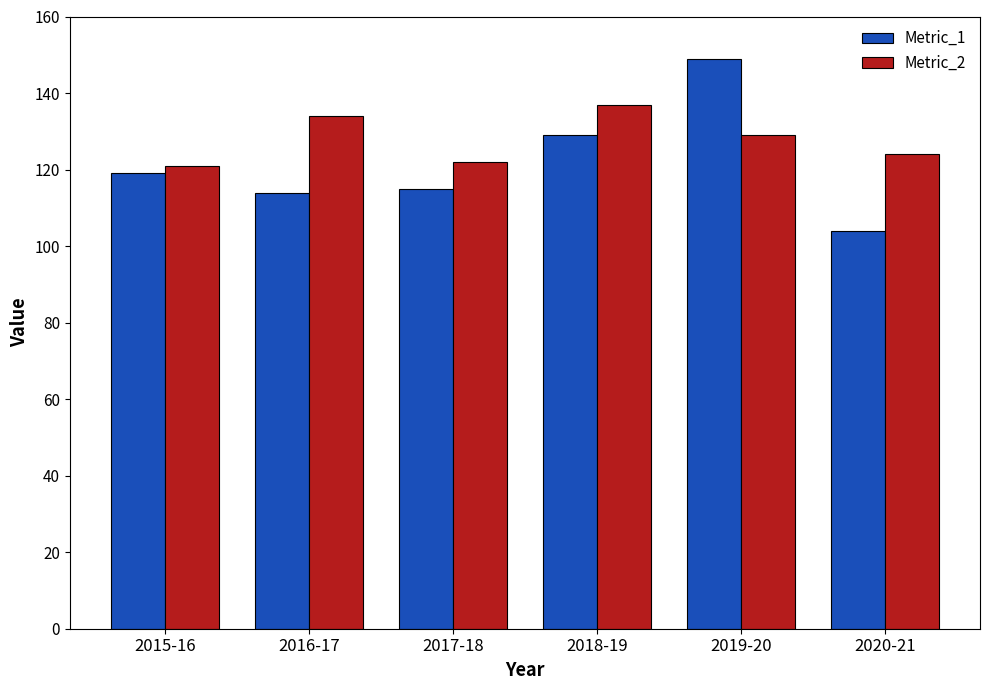

Which series has the largest range (max minus min)?

Metric_1